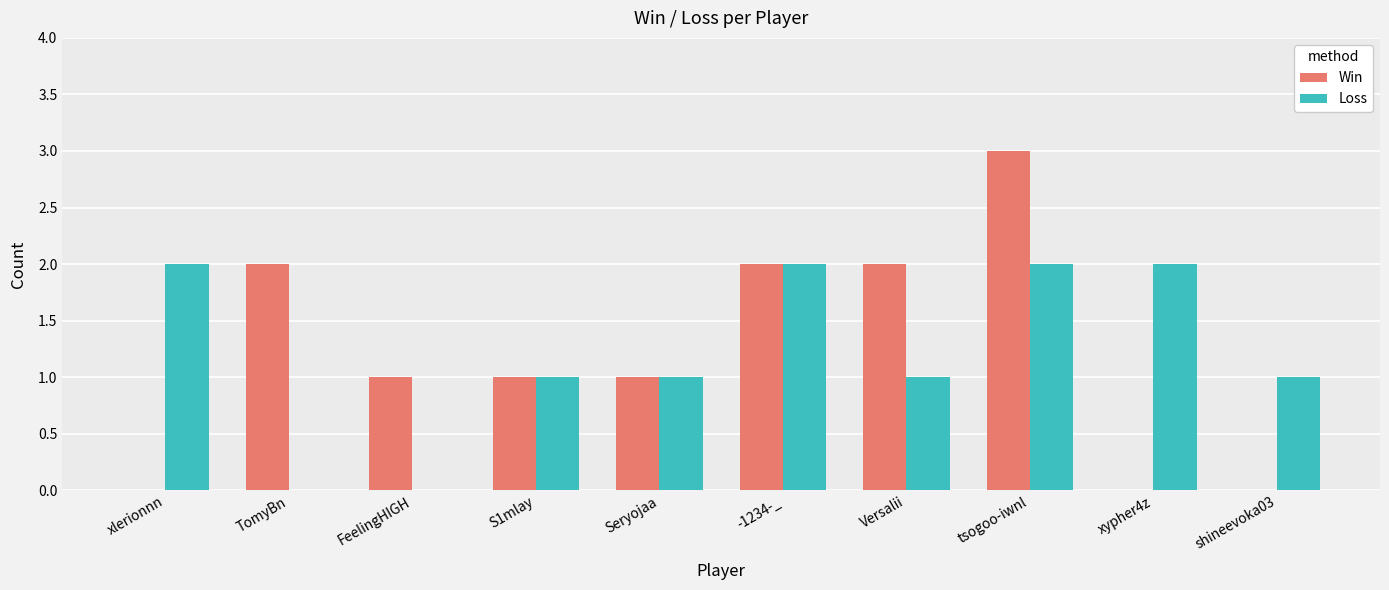

What are all the series names shown in the legend?

Win, Loss